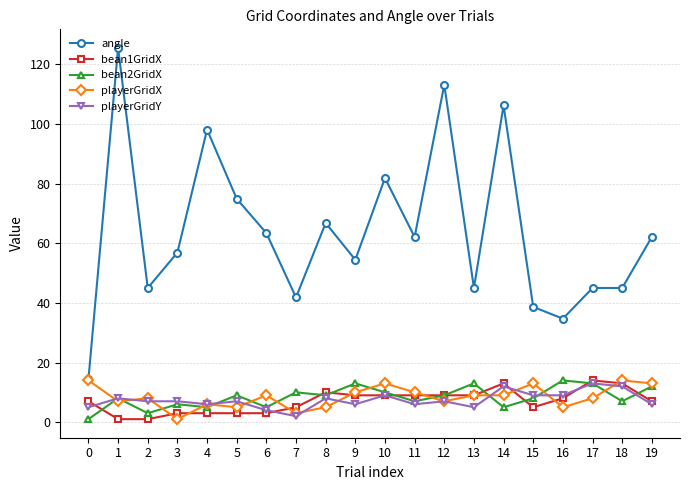

What is the maximum value shown in the chart?

125.5